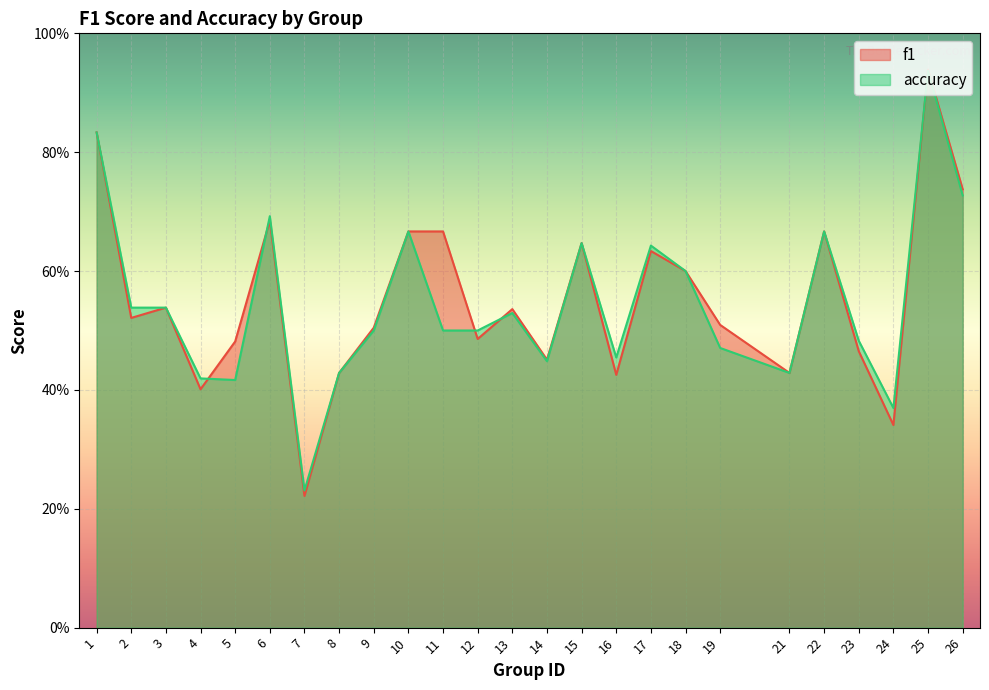

List the series in order of their overall mean, highest first.

f1, accuracy